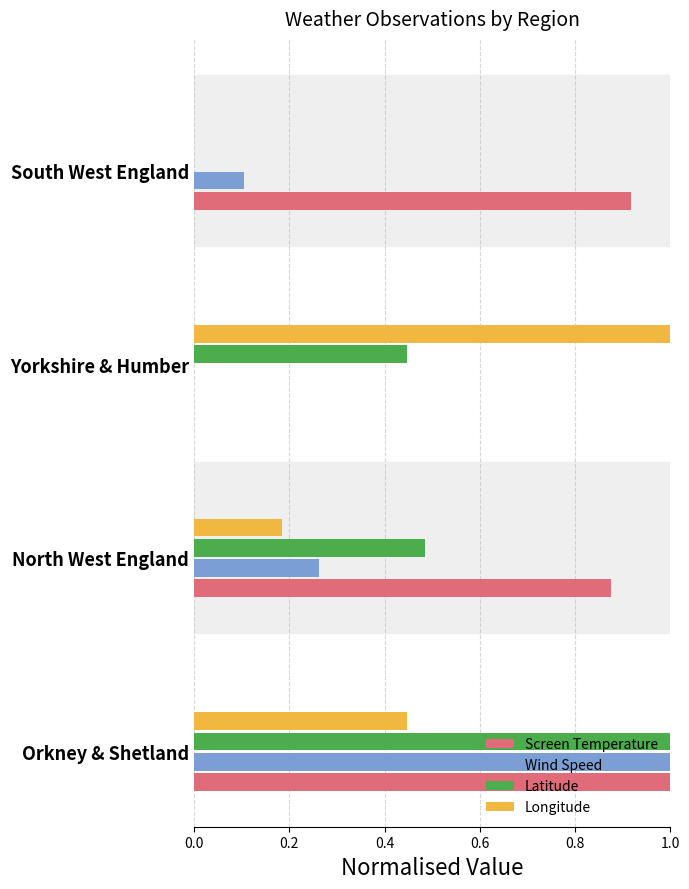

Which category has the highest value in the Latitude series?

Orkney & Shetland